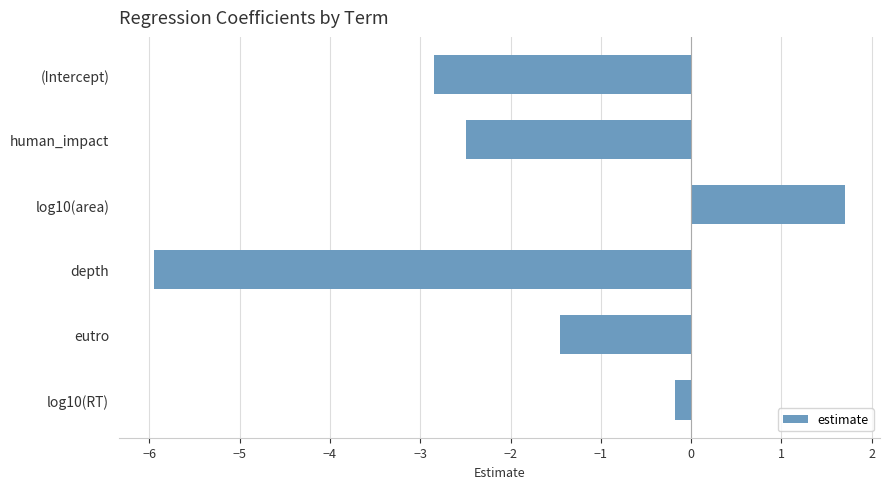

Rank the categories by value from highest to lowest.

log10(area), log10(RT), eutro, human_impact, (Intercept), depth